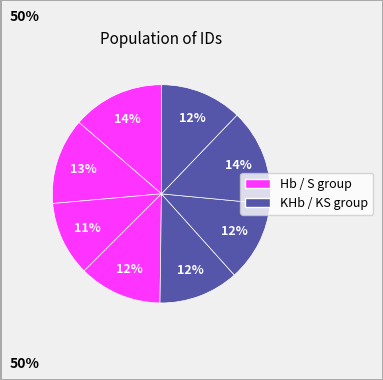

Count the number of slices in the pie.

8